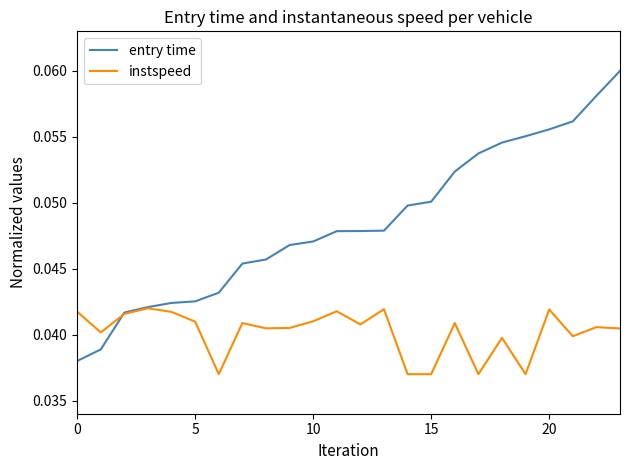

Which series has the largest total across all categories?

entry time